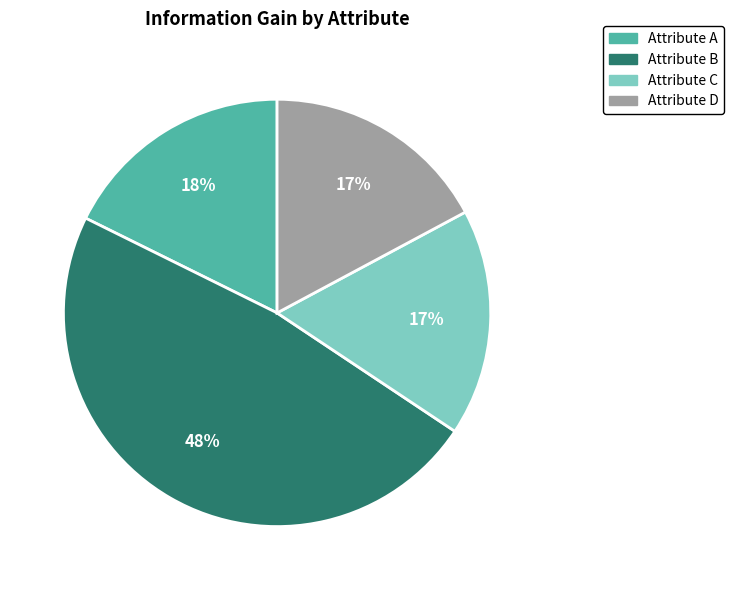

Count the number of slices in the pie.

4